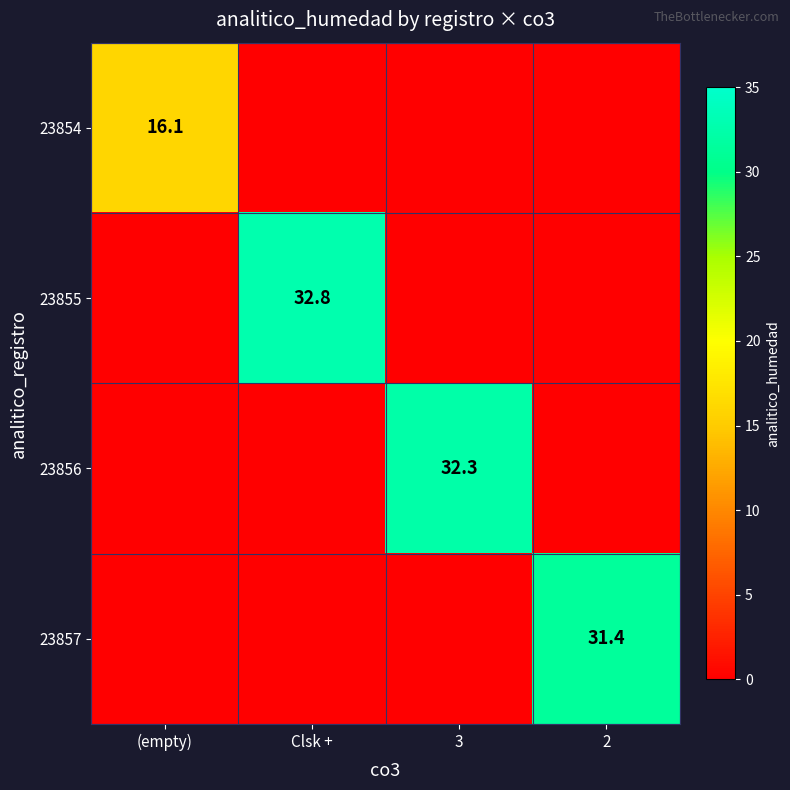

At which category is the sum across all series the highest?

Clsk +